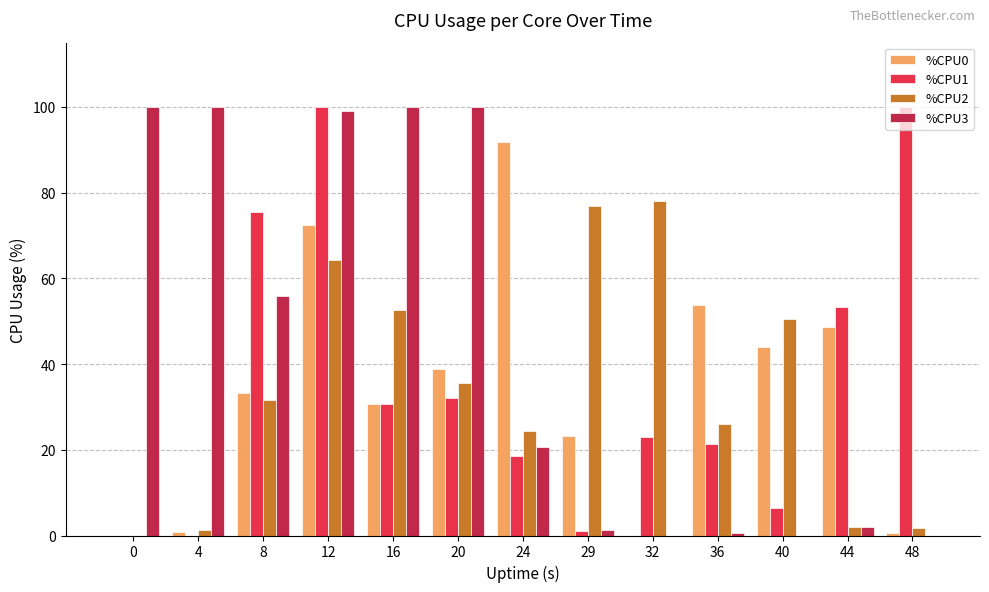

Is the value of %CPU1 at 12 greater than the value of %CPU0 at 12?

Yes